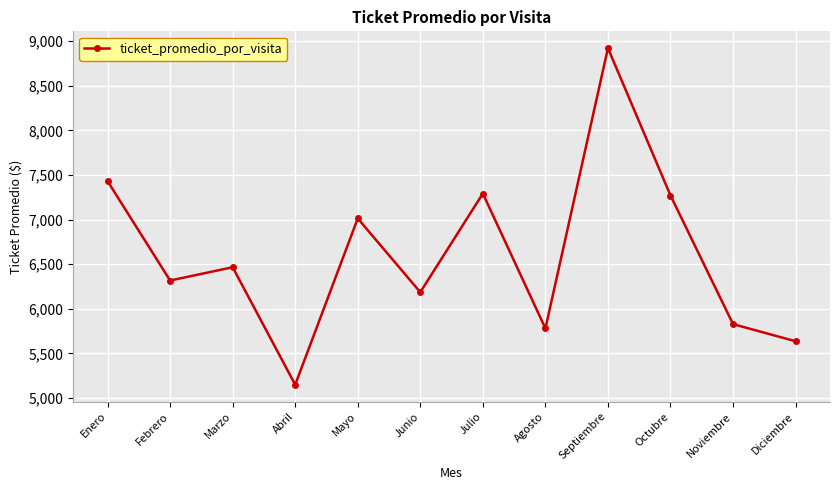

What is the difference between the values at Julio and Agosto?

1512.1